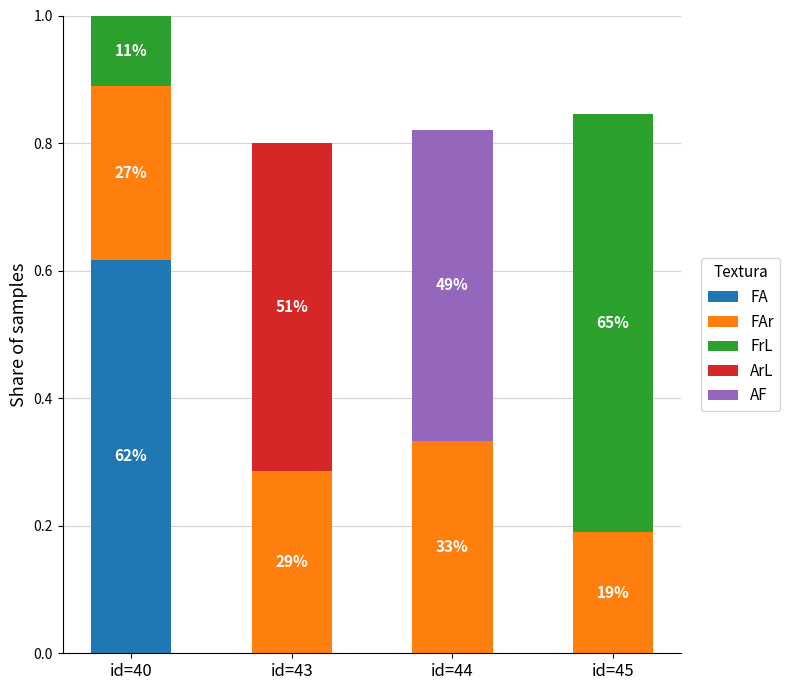

At which category is the sum across all series the highest?

id=40